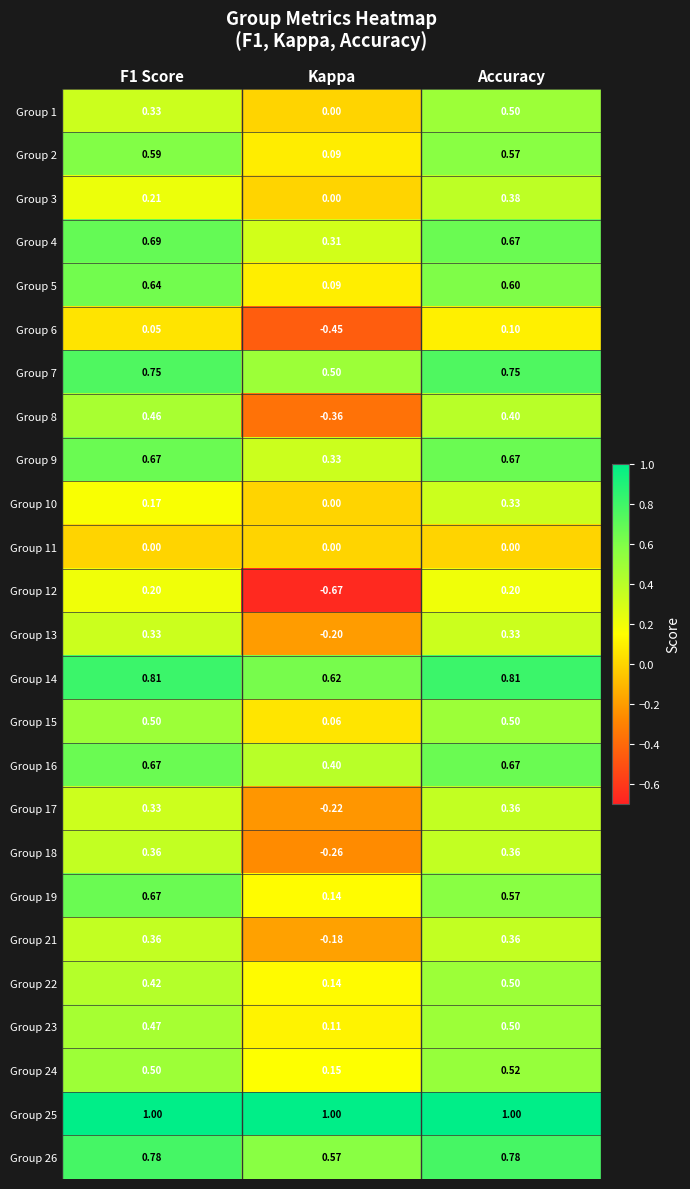

Which category has the lowest value in the Group 15 series?

Kappa